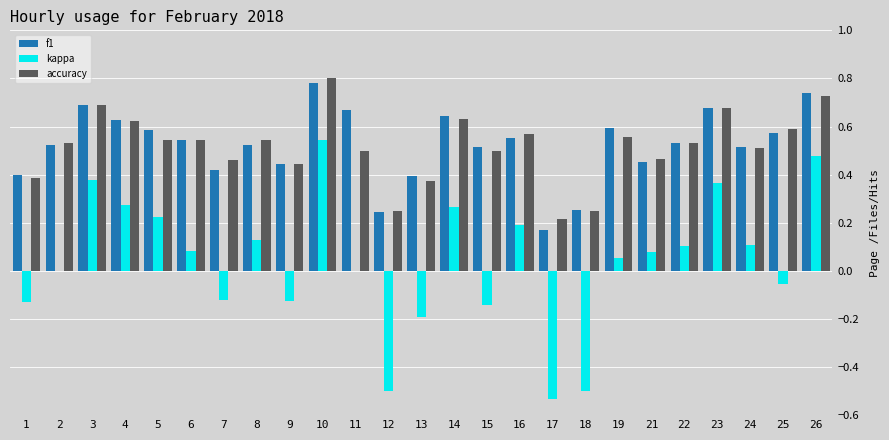

Which category has the highest value in the kappa series?

10